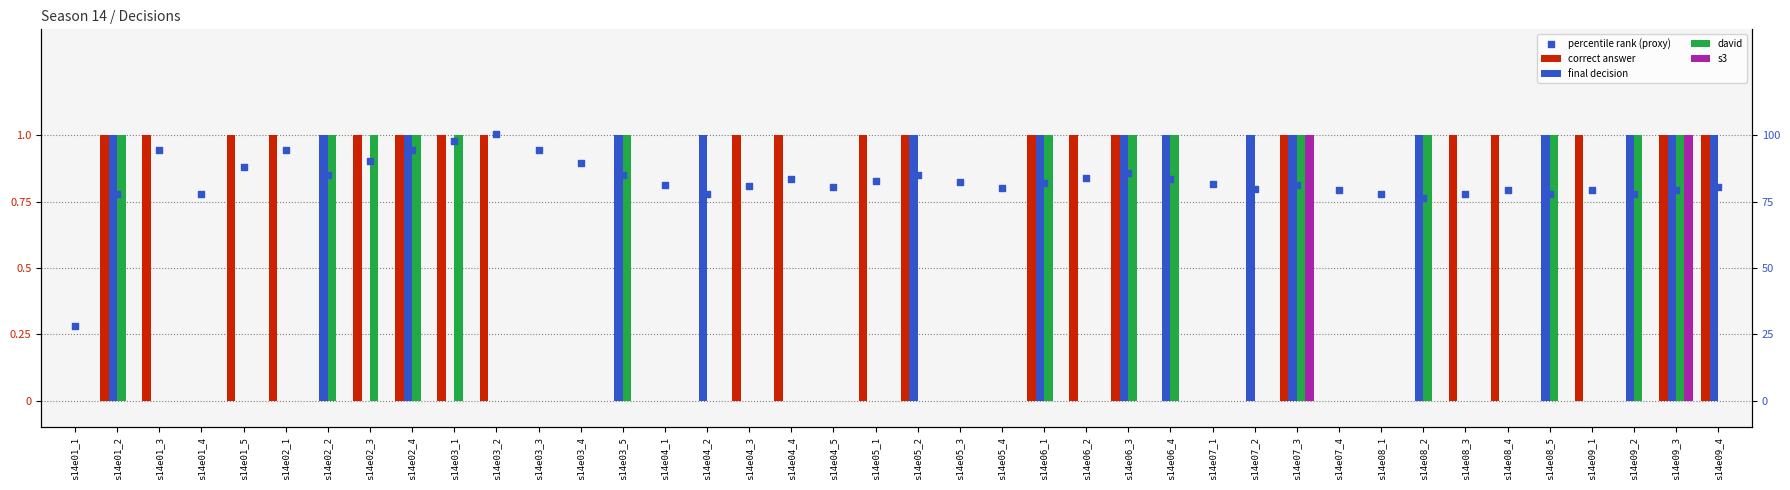

At which category is the sum across all series the highest?

s14e07_3